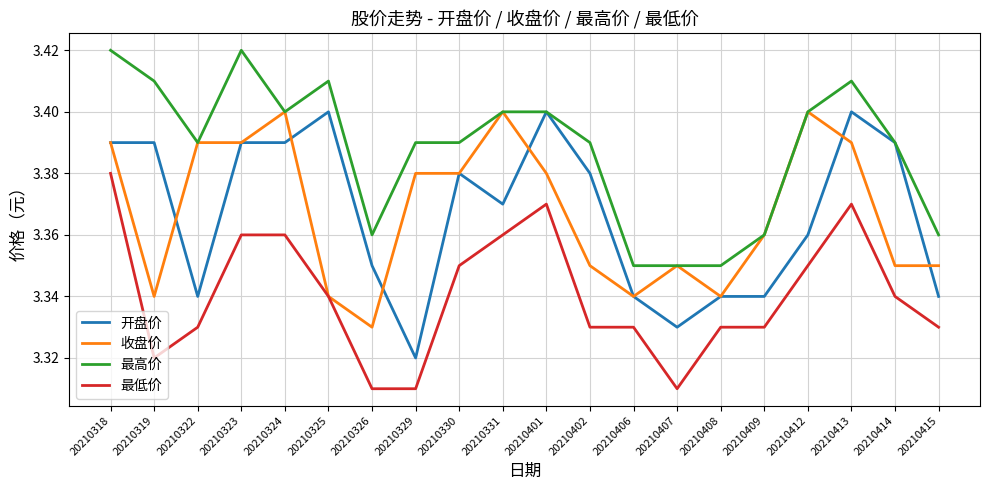

Is the value of 最低价 at 20210318 greater than the value of 开盘价 at 20210331?

Yes